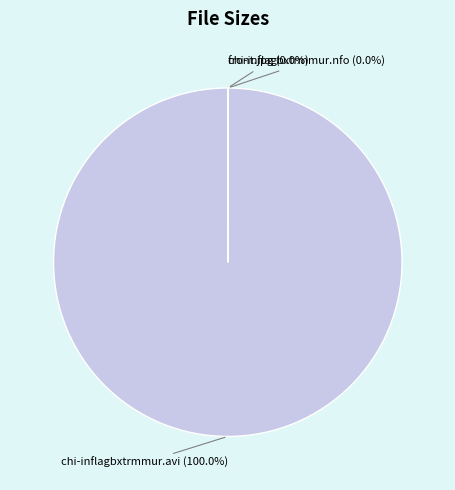

Is there a majority slice in this chart?

Yes